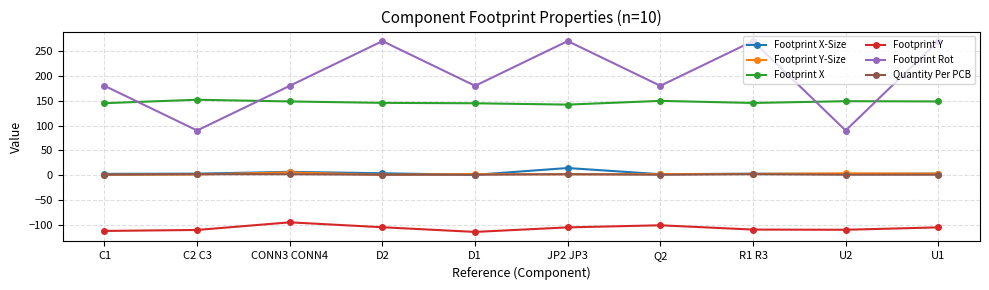

Rank the series by their maximum value, from lowest to highest.

Footprint Y, Quantity Per PCB, Footprint Y-Size, Footprint X-Size, Footprint X, Footprint Rot